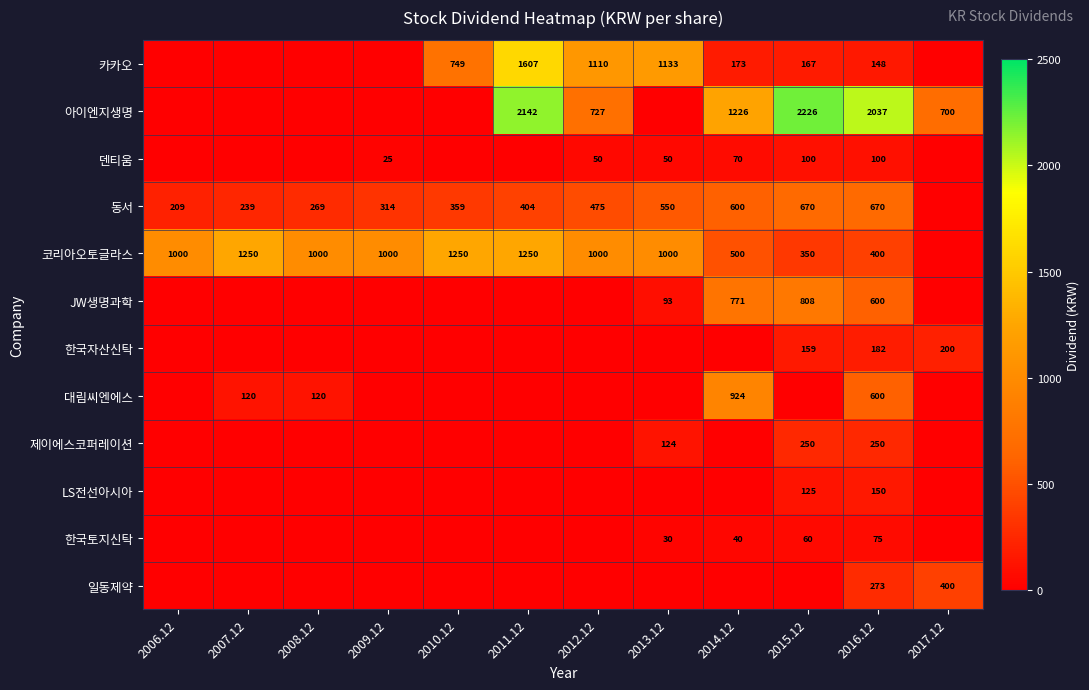

Count the number of data series in this chart.

12